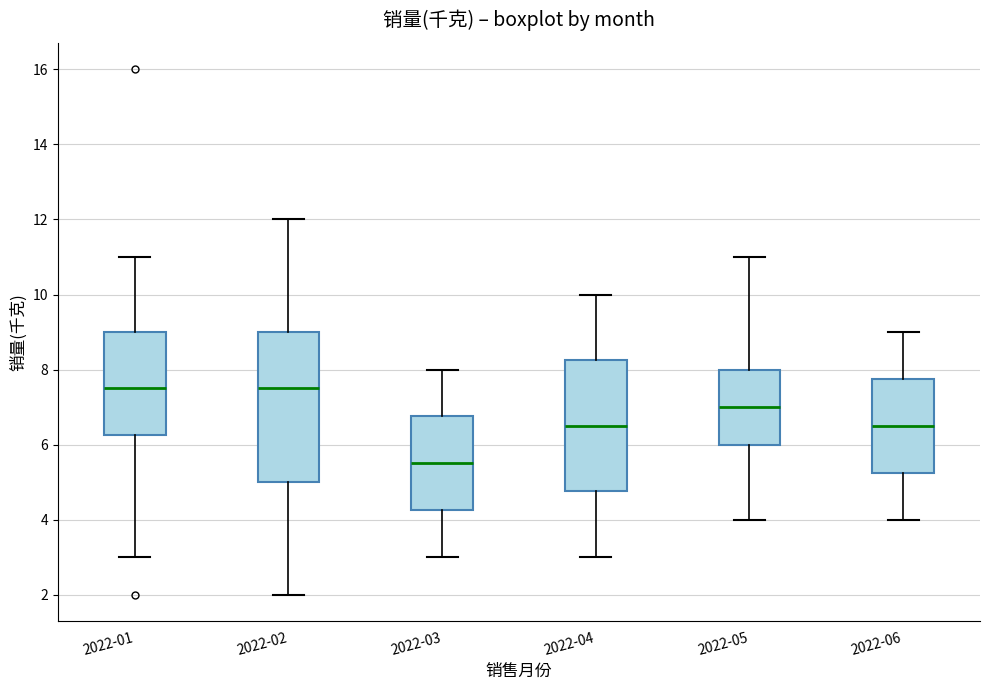

Where is the upper edge of the box for 2022-06 on the y-axis? The values are not printed on the chart, so give them approximately, as read against the axis.

7.8